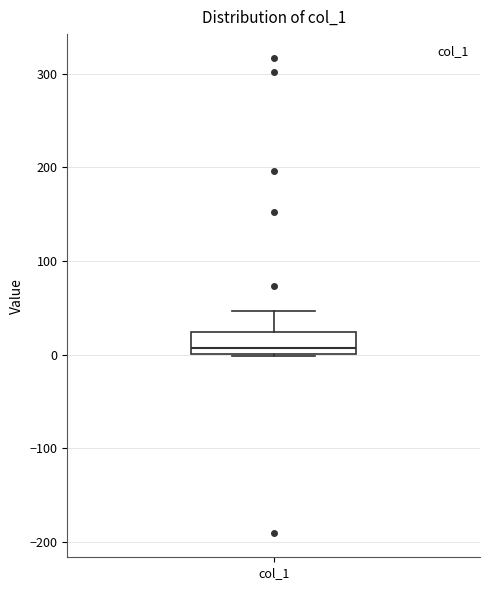

Read this box plot against the y-axis: the position of the median line, the range covered by the box, and the ends of both whiskers. The values are not printed on the chart, so give them approximately, as read against the axis.

median 10, box 0 to 20, whiskers 0 to 50